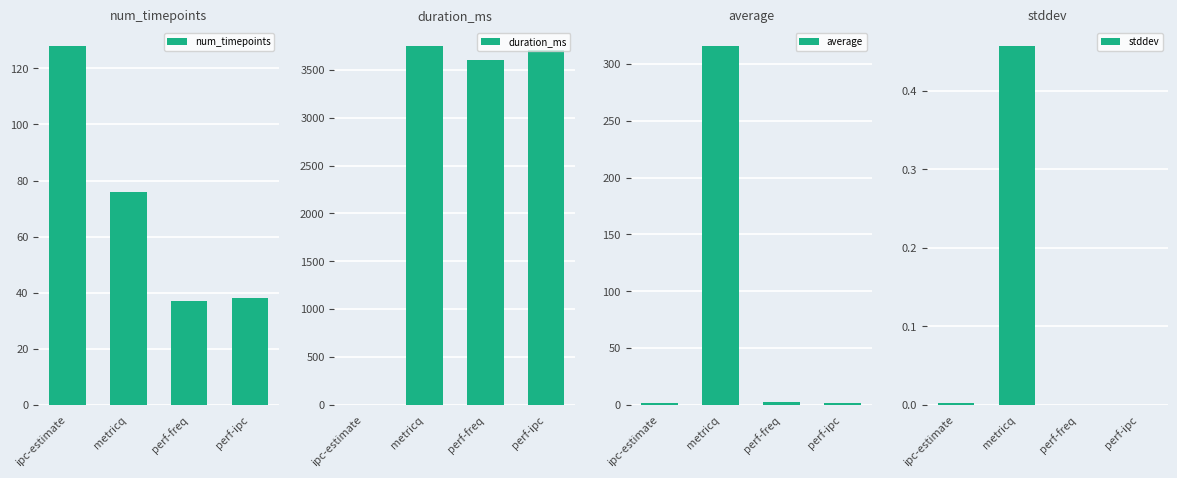

Where does the num_timepoints series first go above 76?

ipc-estimate